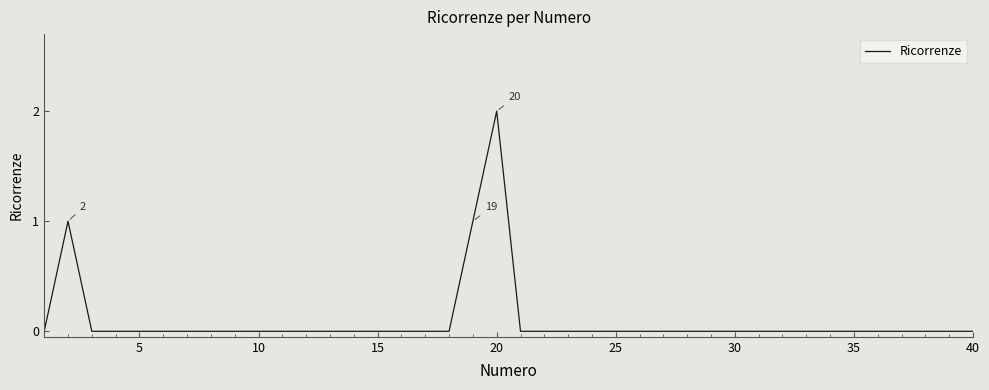

At which category does the chart reach its peak across all series?

20